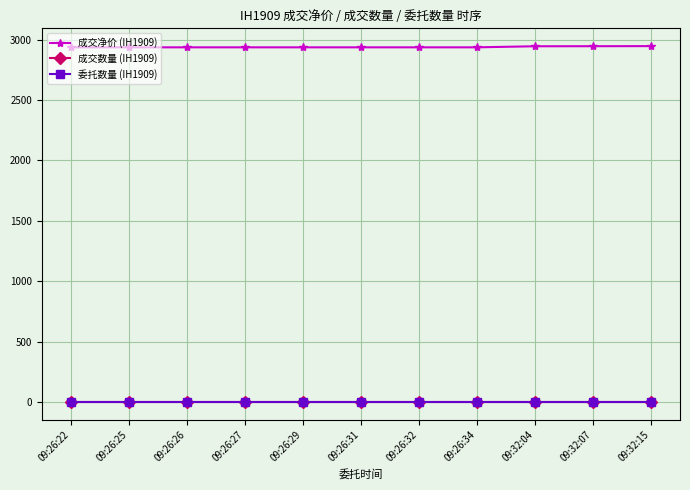

Is this an area chart (filled region under the line)?

No